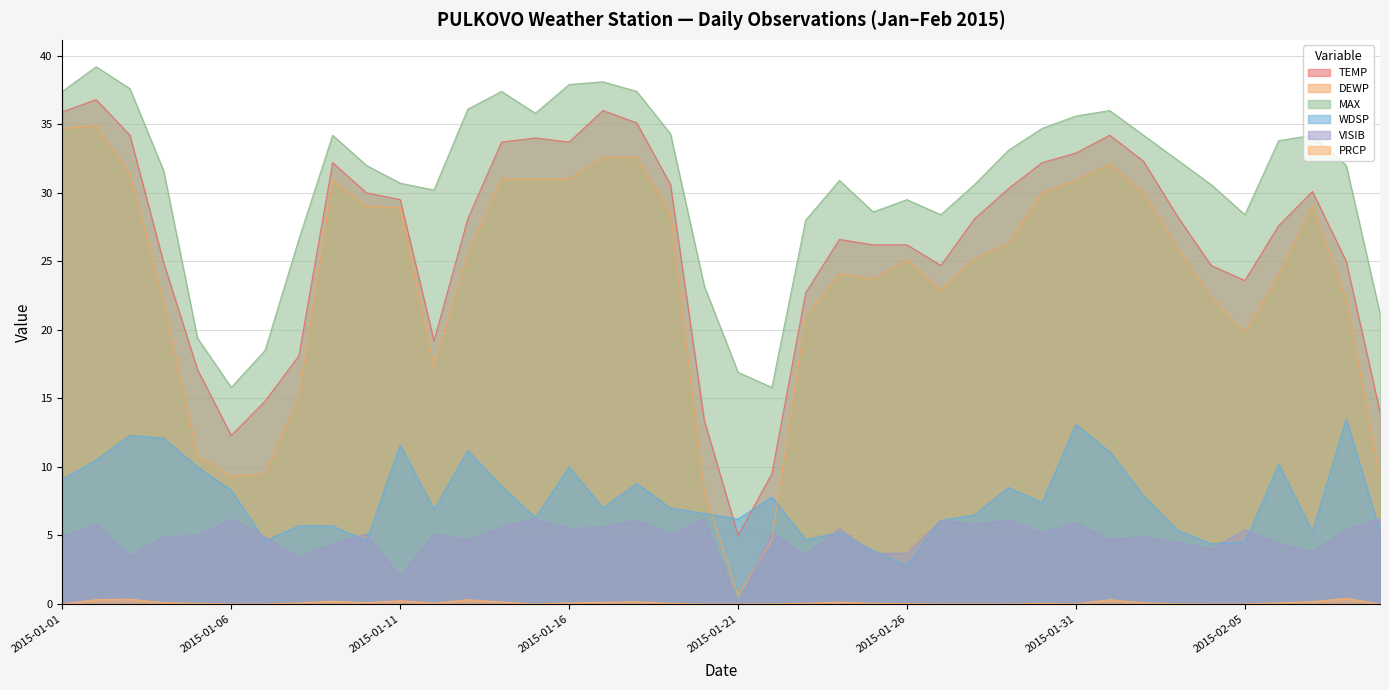

True or false: TEMP and VISIB intersect in this chart.

False